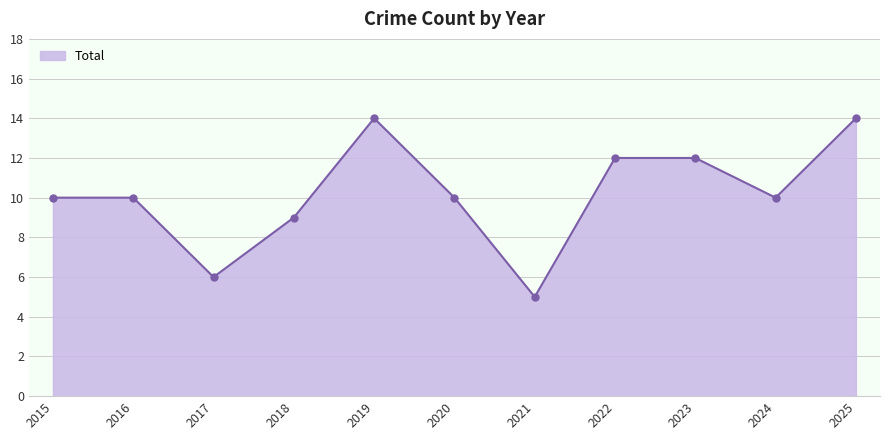

True or false: the data shows 7 at 2019.

False